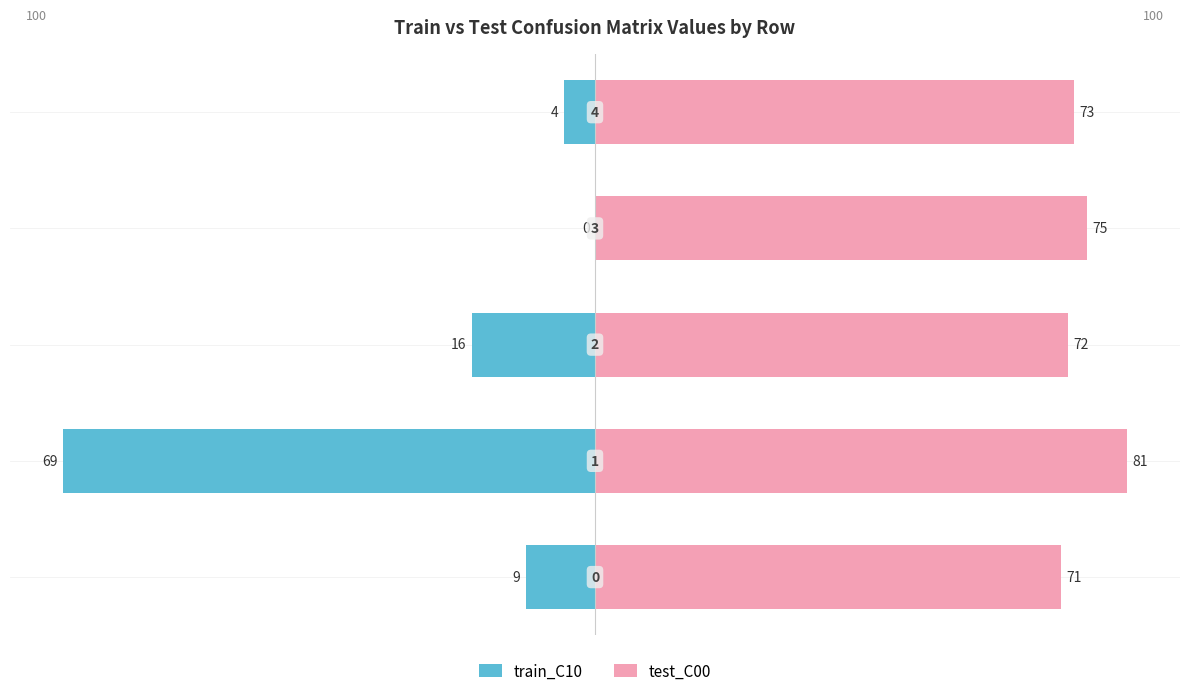

How many groups of bars are there?

5